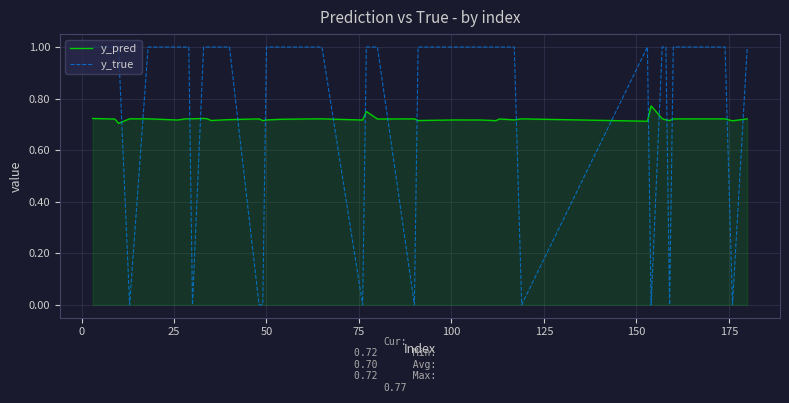

Which series has the widest spread of values?

y_true